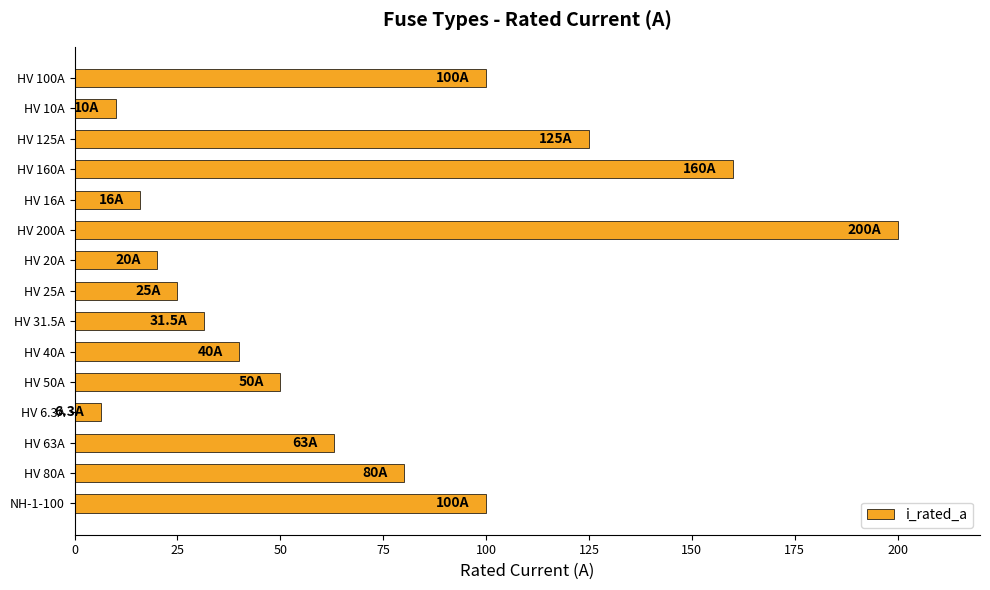

The chart shows a value of 25.0 at HV 25A. True or false?

True